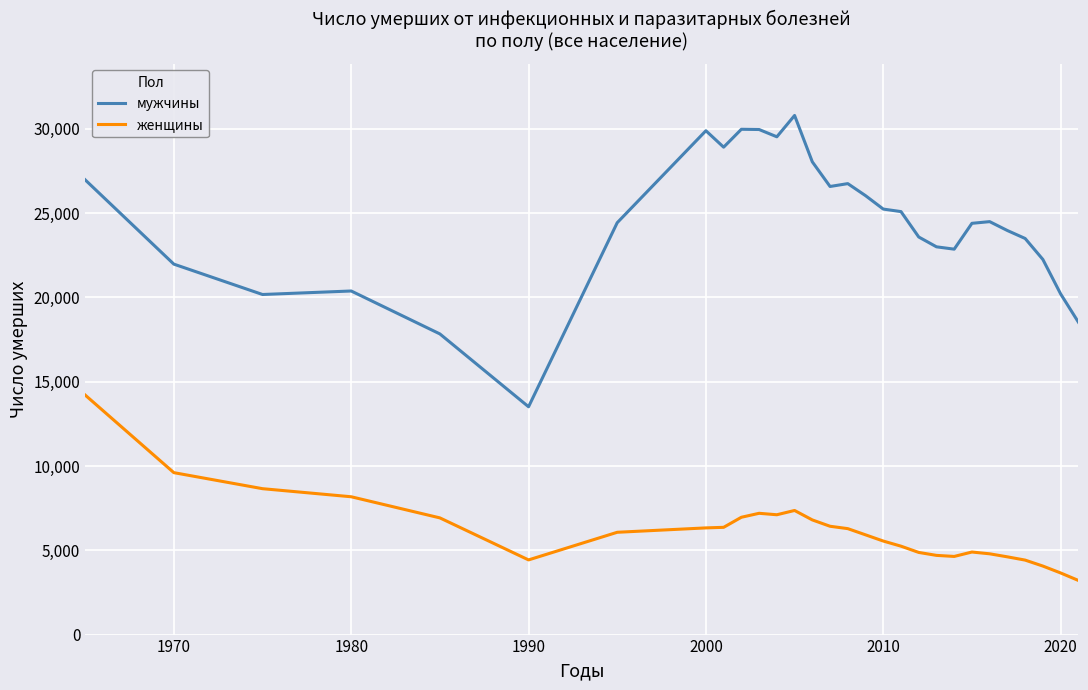

What is the difference between the maximum and minimum values in the мужчины series?

17279